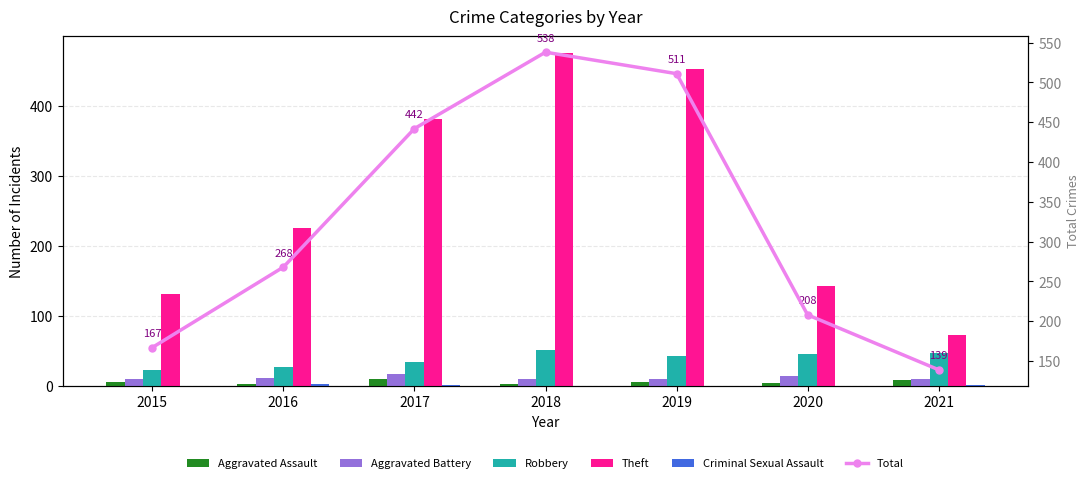

The Robbery series shows 34 at 2017. True or false?

True